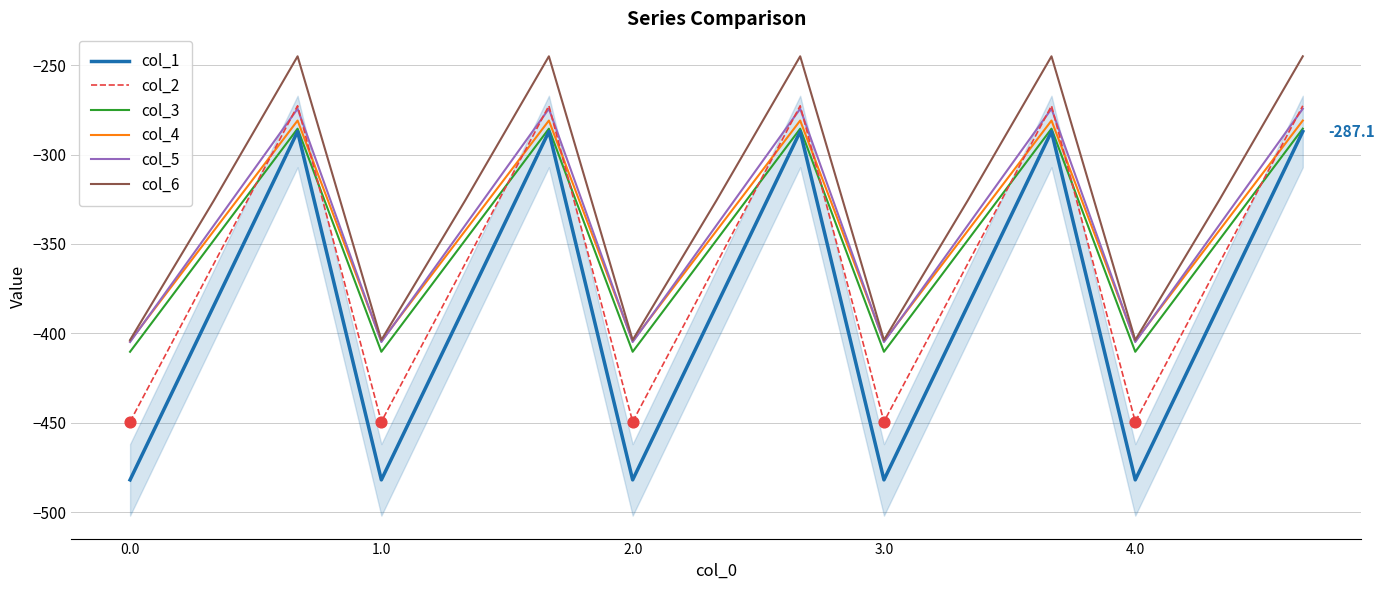

Which series has the largest total across all categories?

col_6